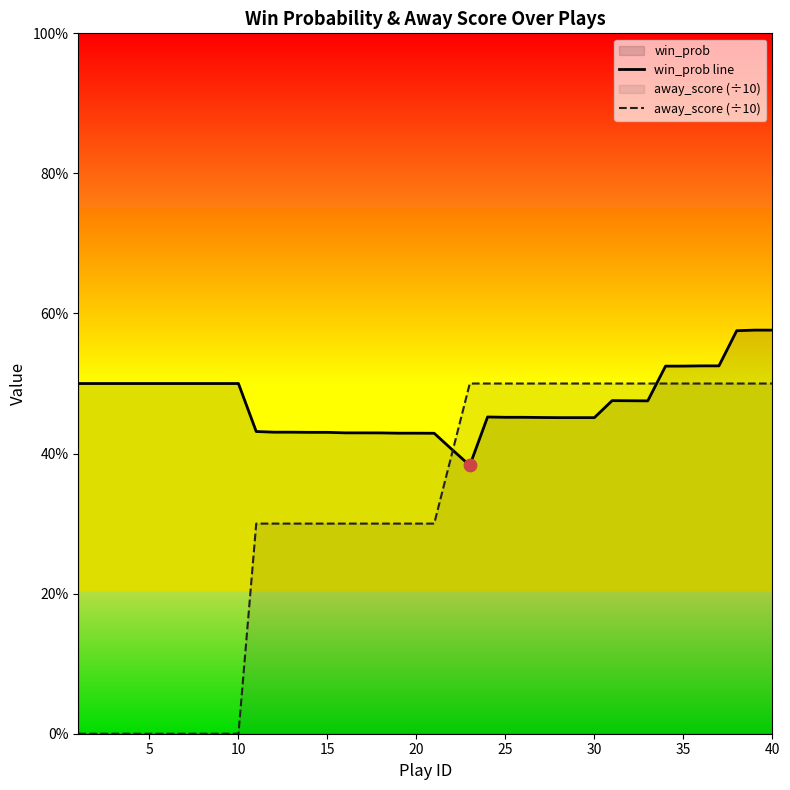

Which series reaches the maximum Y coordinate?

win_prob line